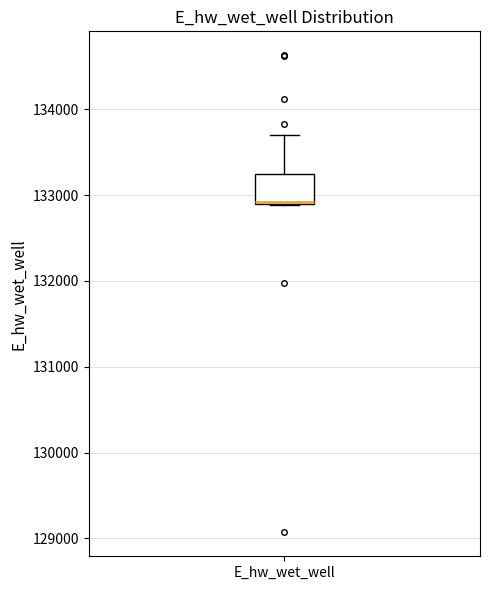

Where is the lower edge of the box for E_hw_wet_well on the y-axis? The values are not printed on the chart, so give them approximately, as read against the axis.

132900